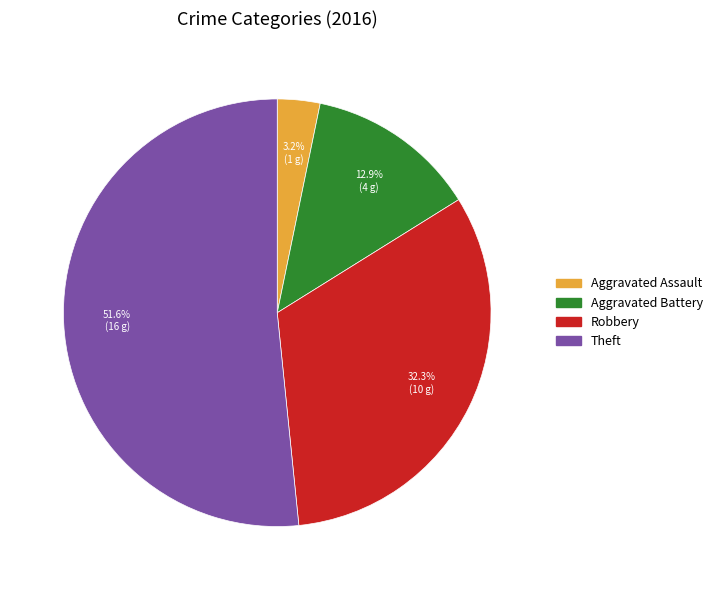

How many slices are in this pie chart?

4